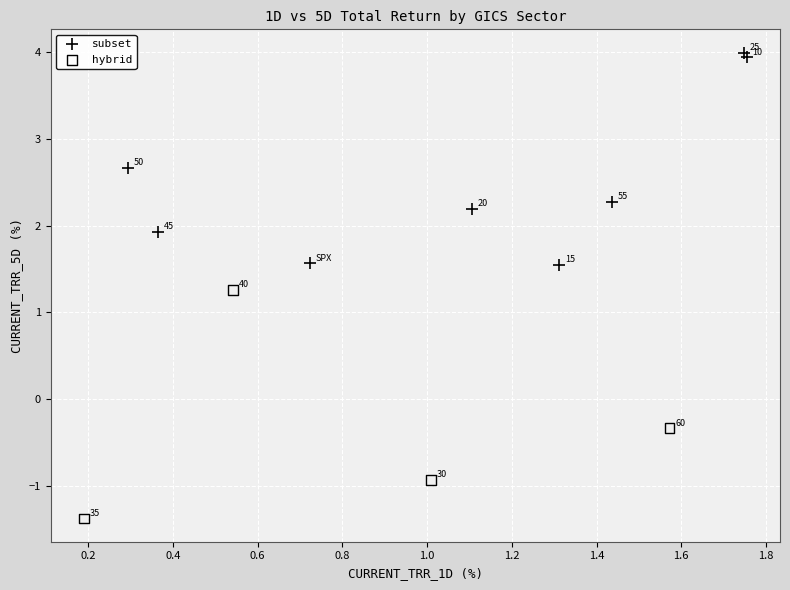

Which series contains the highest Y value?

subset